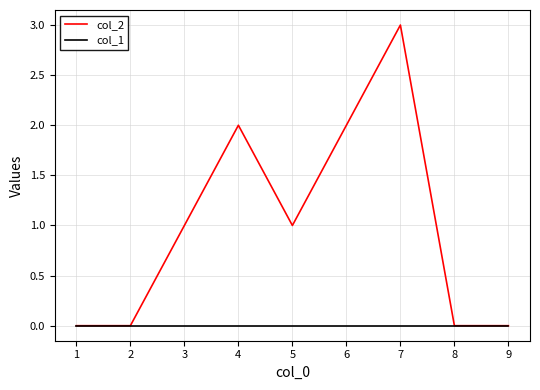

Which label corresponds to the largest value in the chart?

7